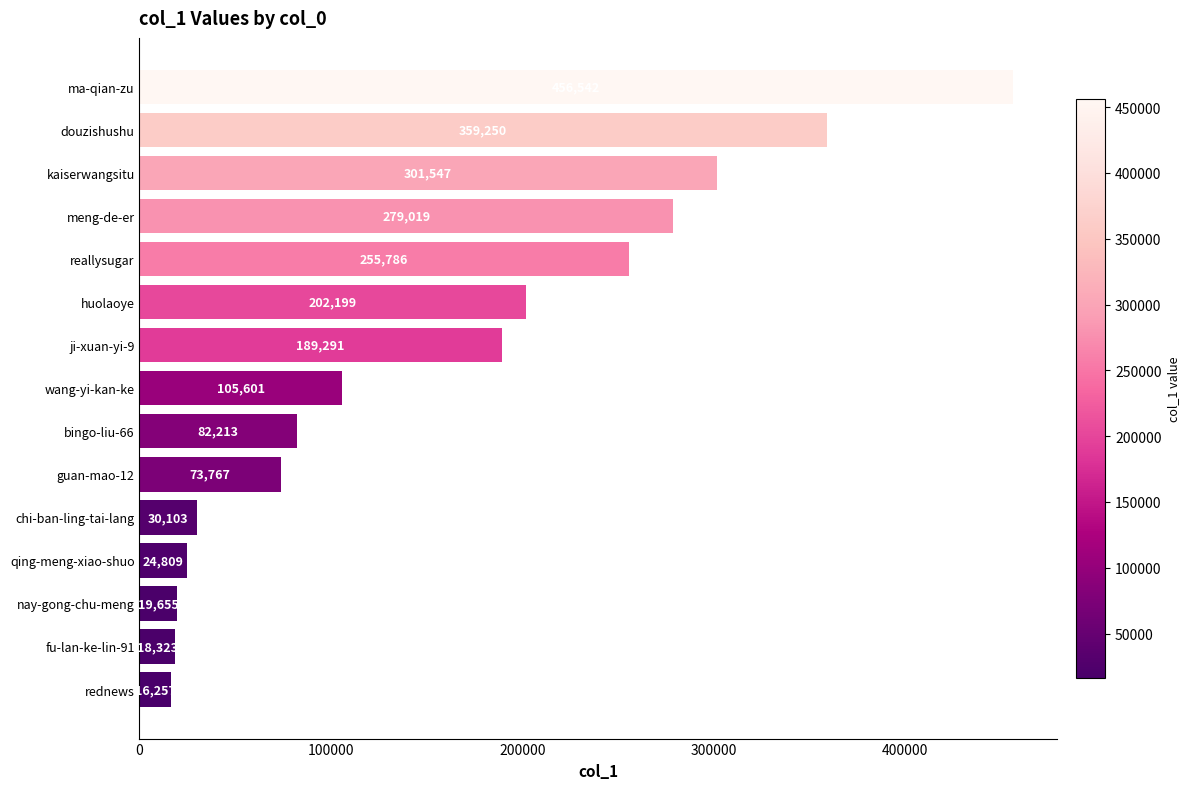

What is the difference between the maximum and minimum values?

440285